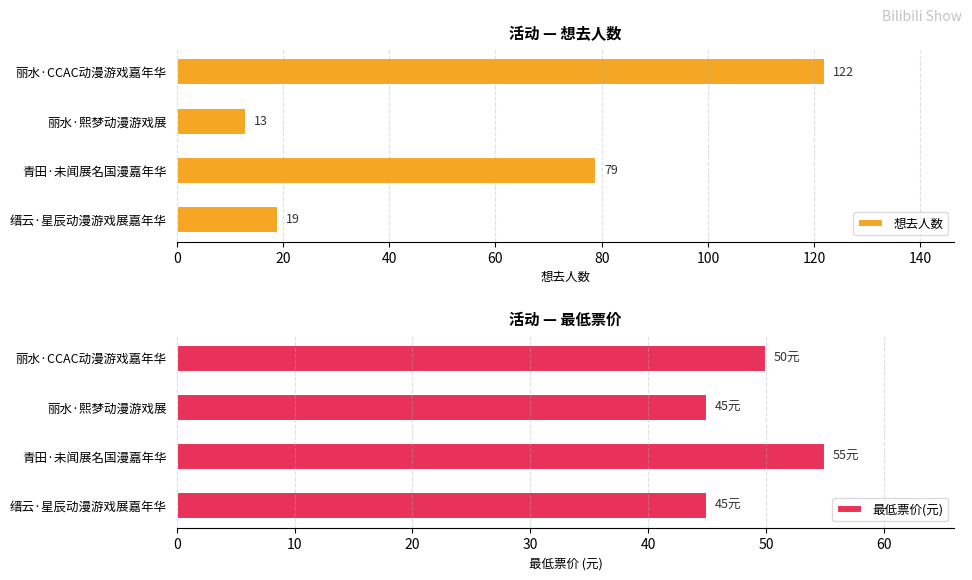

What is the sum of all 想去人数 values?

233